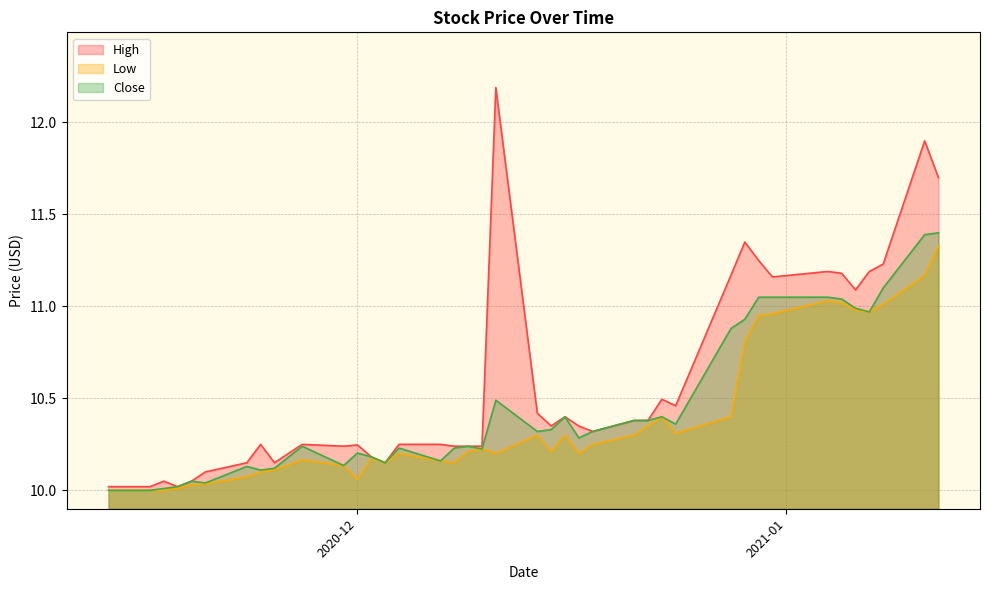

Which series has the largest total across all categories?

High